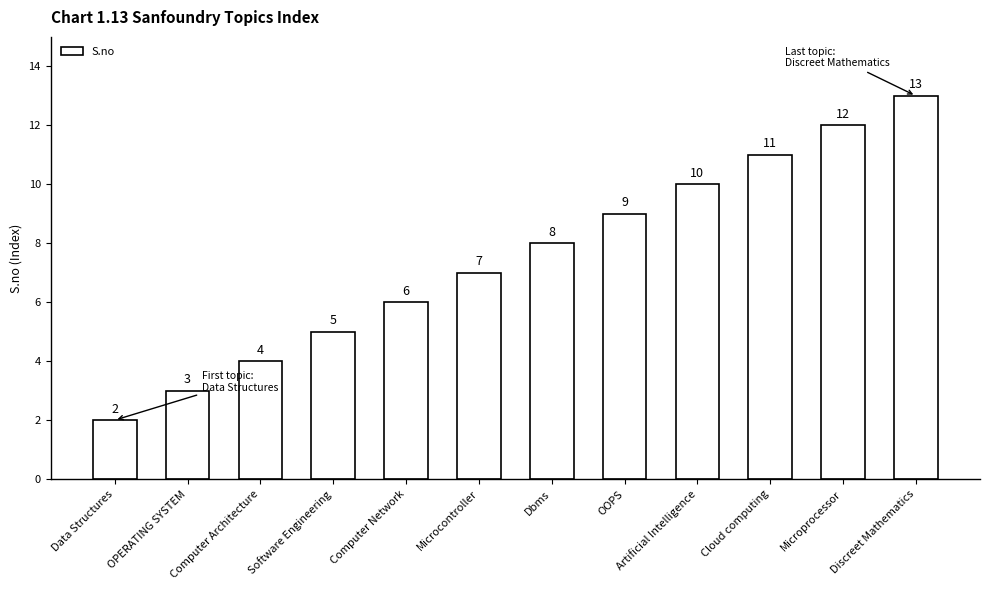

What is the approximate value at Artificial Intelligence, to the nearest 5?

10